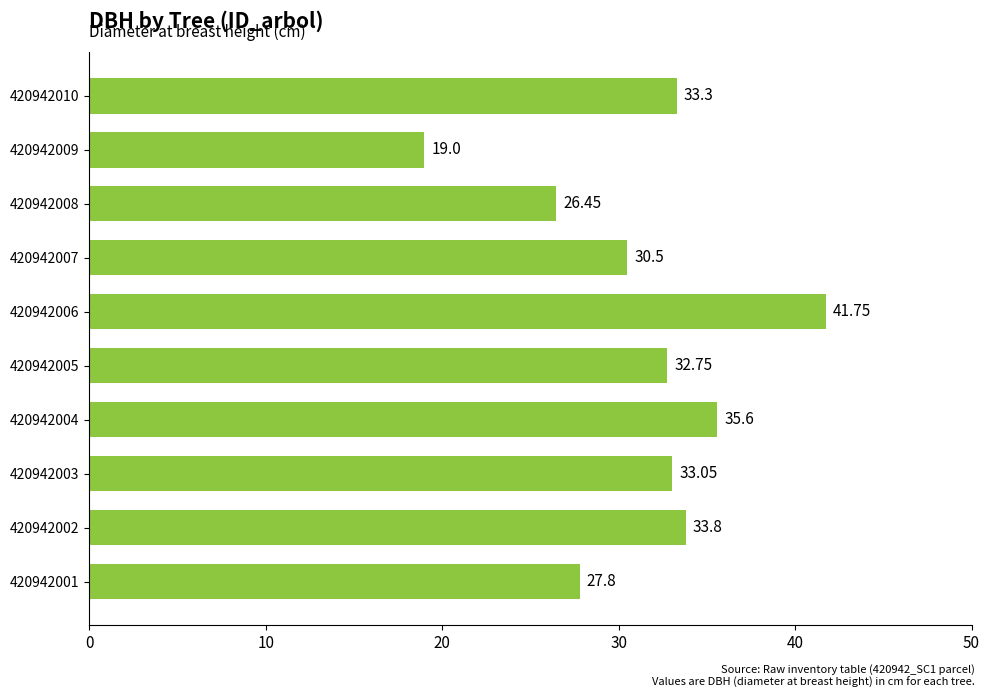

Approximately how many times larger is the value at 420942009 compared to 420942010?

0.6